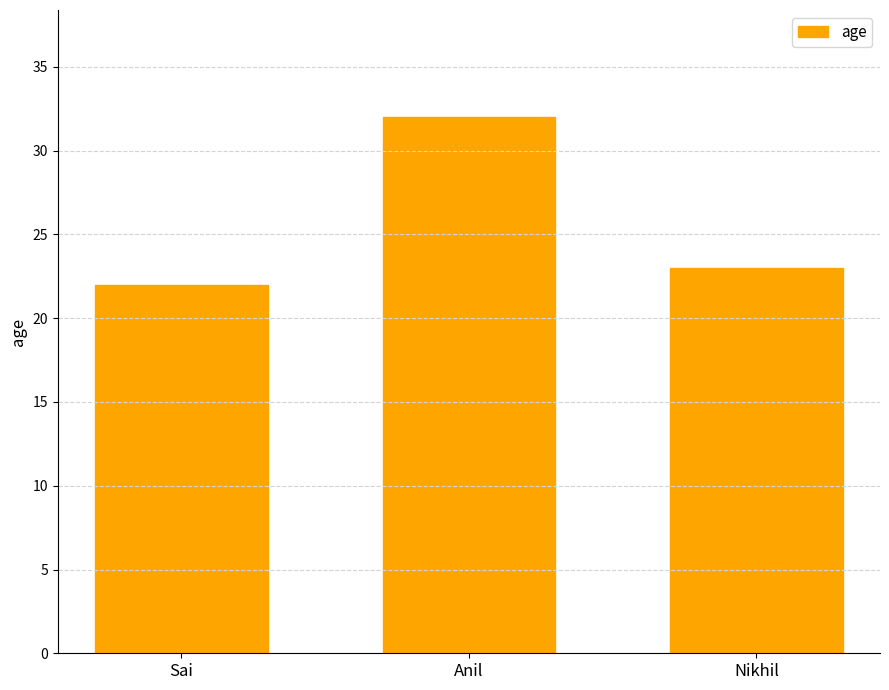

Is it true that the value at Nikhil is 23?

True